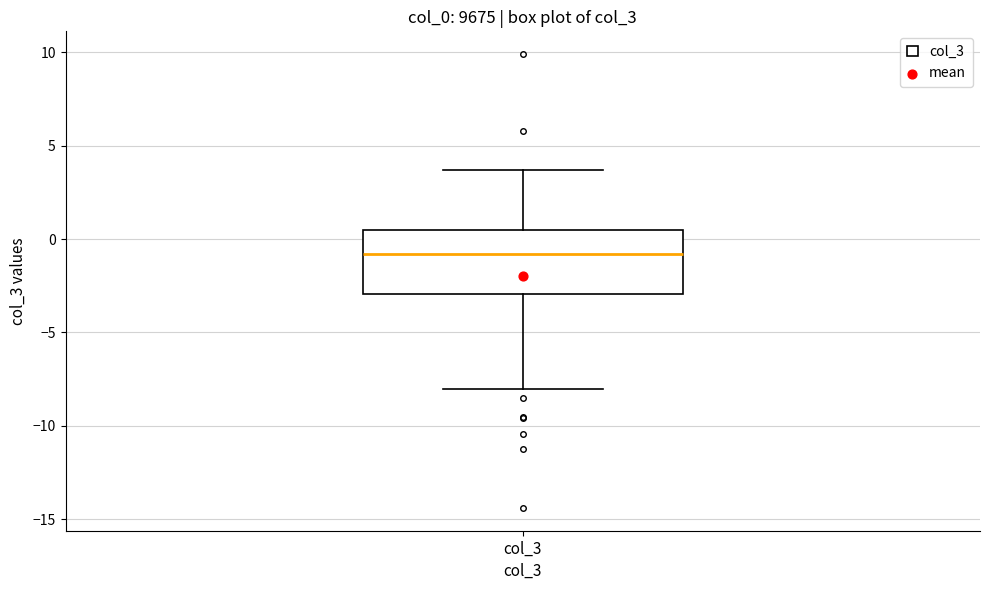

Read this box plot against the y-axis: the position of the median line, the range covered by the box, and the ends of both whiskers. The values are not printed on the chart, so give them approximately, as read against the axis.

median -1.0, box -3.0 to 0.5, whiskers -8.0 to 3.5